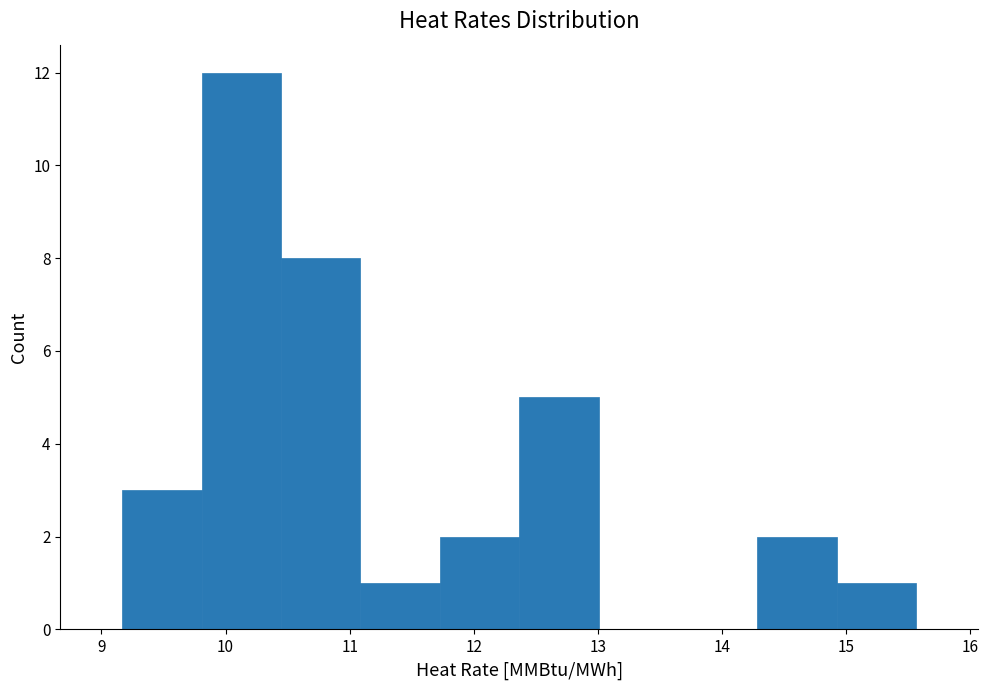

What is the height of the bar covering 9.2 to 9.8 on the x-axis? Neither the bar edges nor the heights are printed on the chart, so give them approximately, as read against the axes.

3